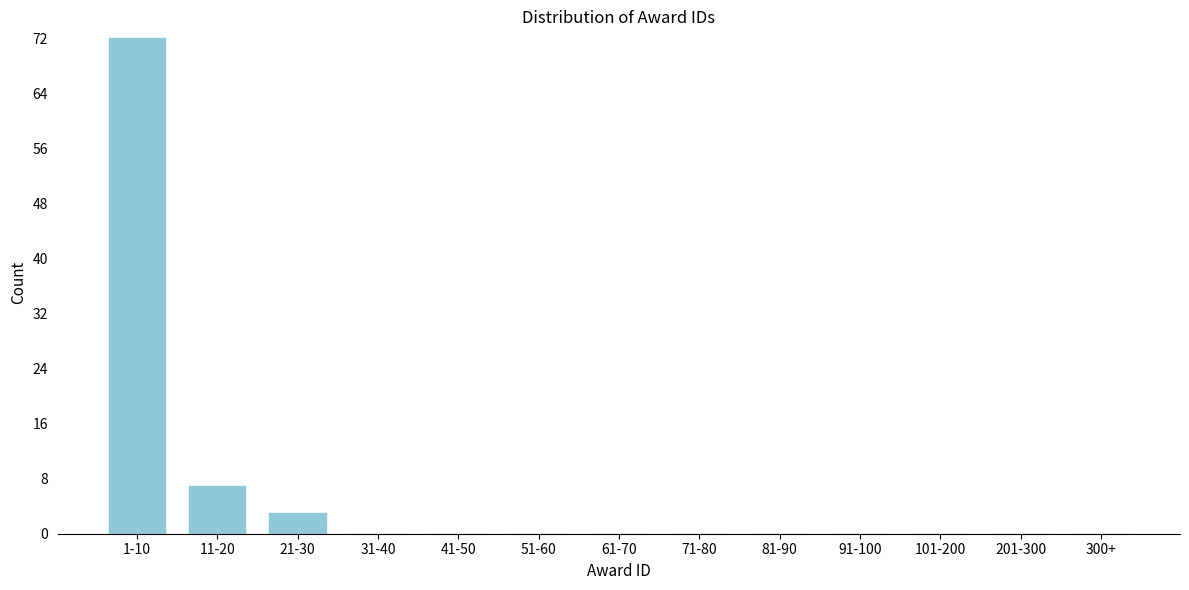

Reading left to right, what are all the values shown in this chart?

1-10=72	11-20=7	21-30=3	31-40=0	41-50=0	51-60=0	61-70=0	71-80=0	81-90=0	91-100=0	101-200=0	201-300=0	300+=0